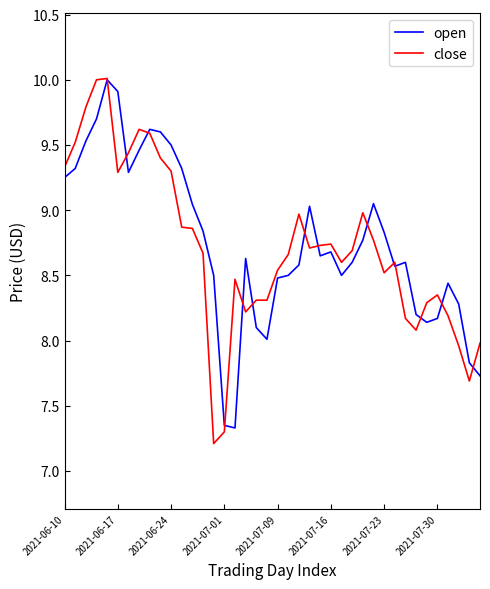

What is the smallest value displayed?

7.2